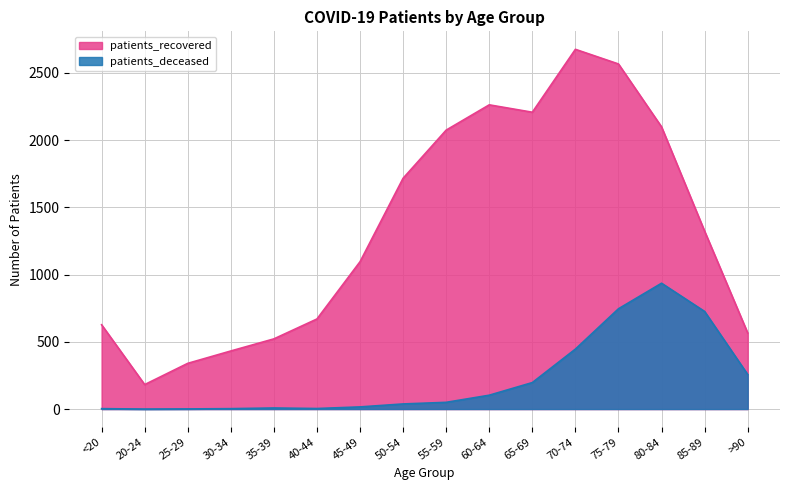

At which category does patients_recovered reach its first local peak?

60-64